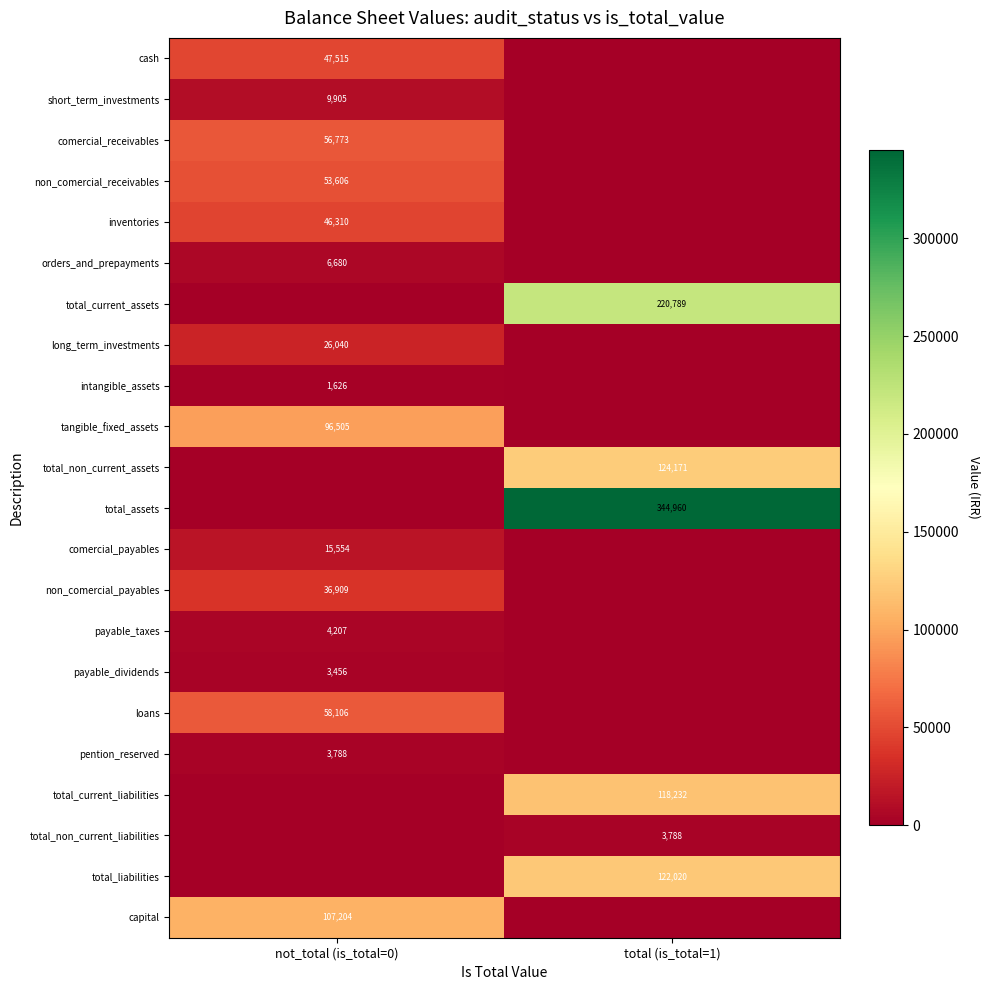

The value of orders_and_prepayments at not_total (is_total=0) is 10602. True or false?

False